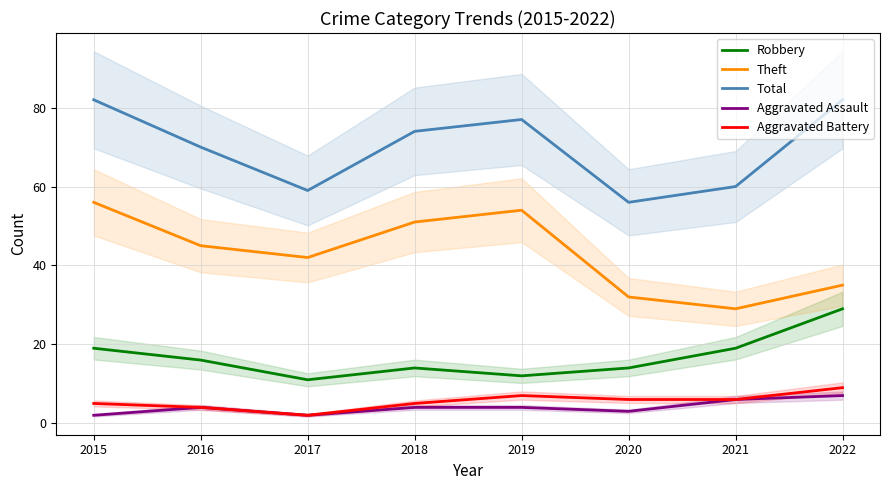

What is the difference between the maximum and minimum values in the Robbery series?

18